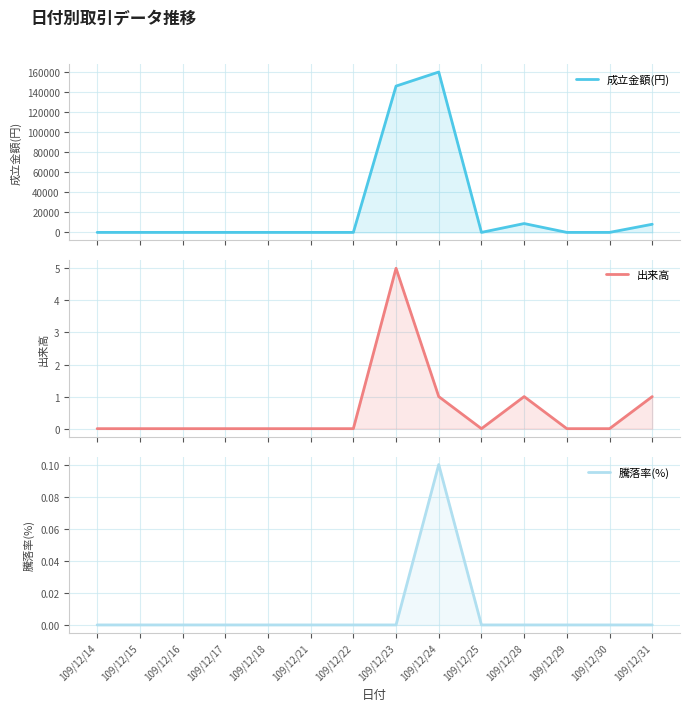

At which category does 出来高 reach its first local valley?

109/12/25